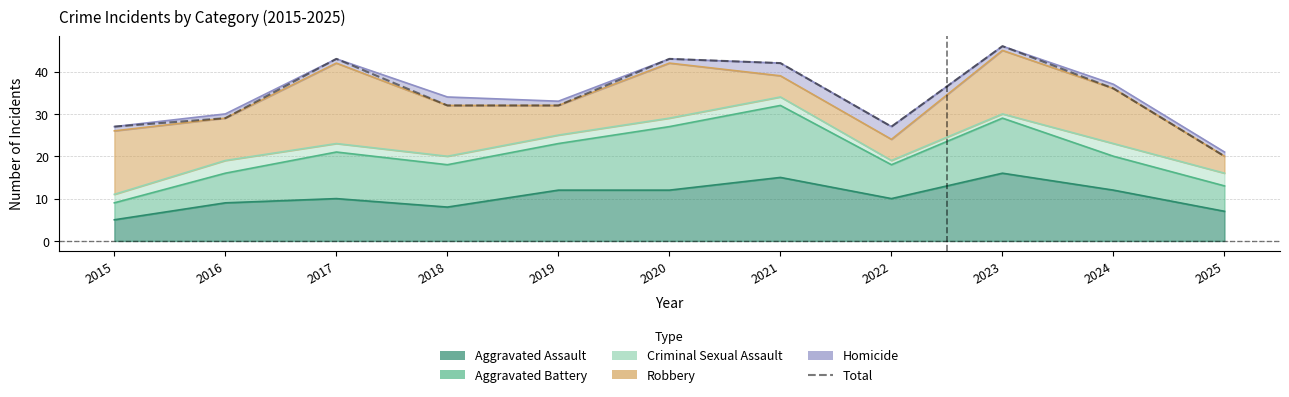

What is the value of the 8th point from the left?

27